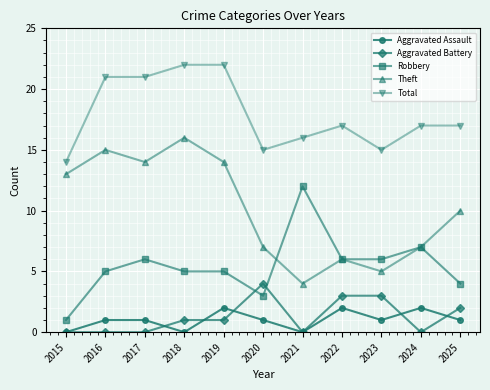

What is the difference between the Total values at 2023 and 2017?

6